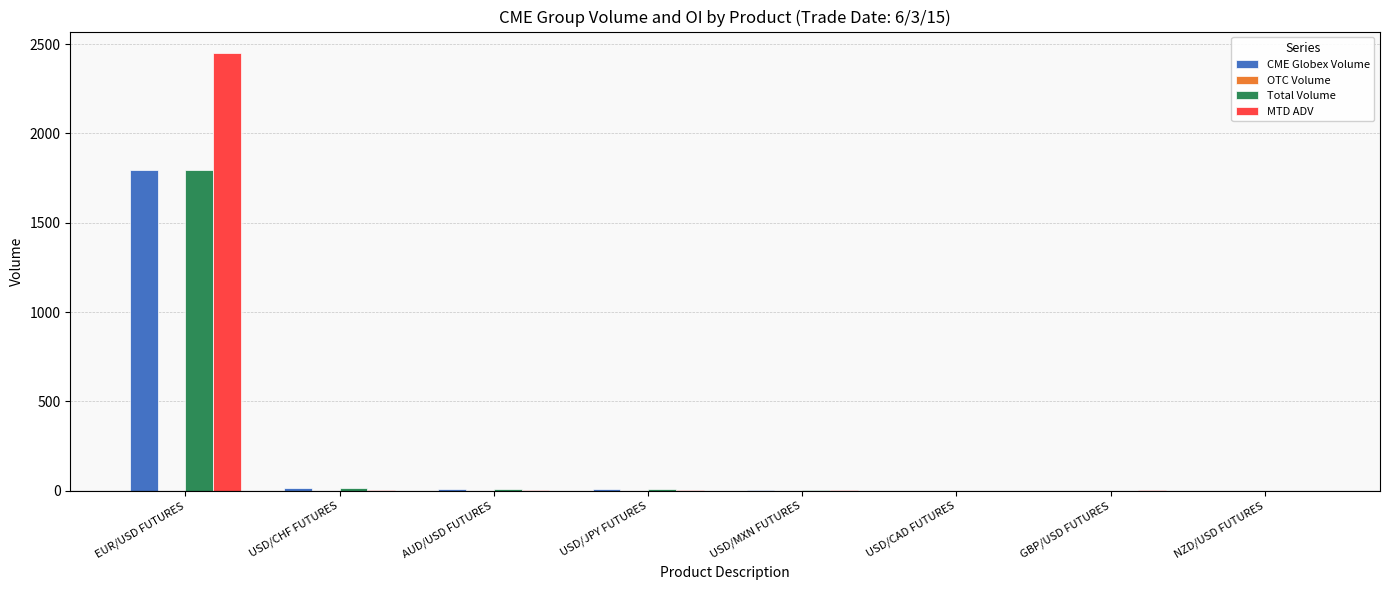

How many distinct data groups are displayed?

3